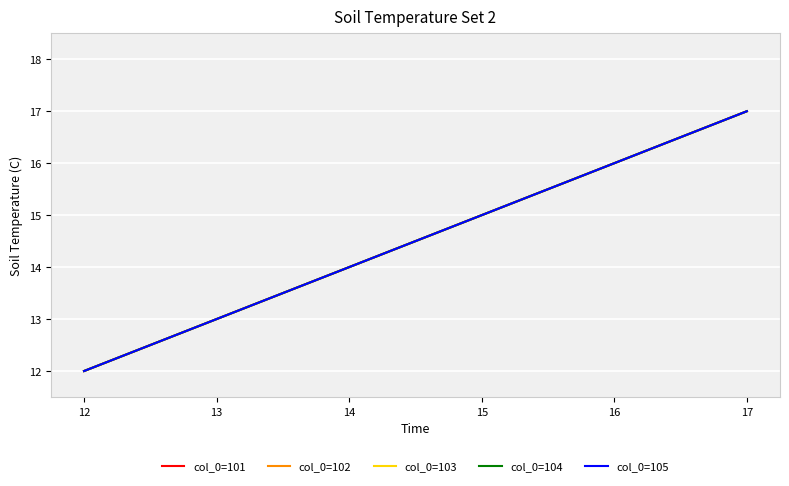

True or false: col_0=104 and col_0=101 cross at least once.

False